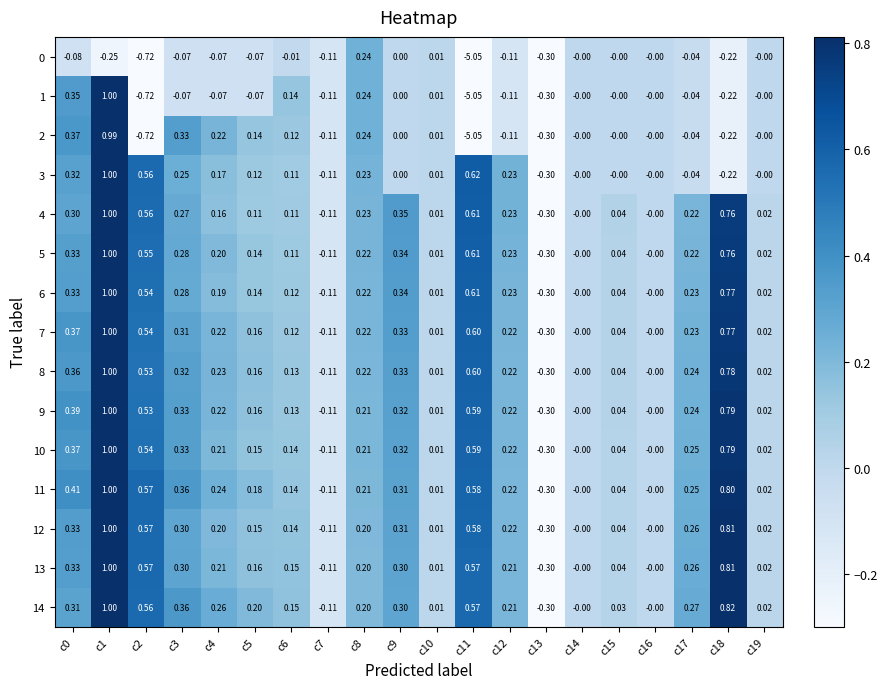

Is the value of 6 at c0 greater than the value of 1 at c14?

Yes